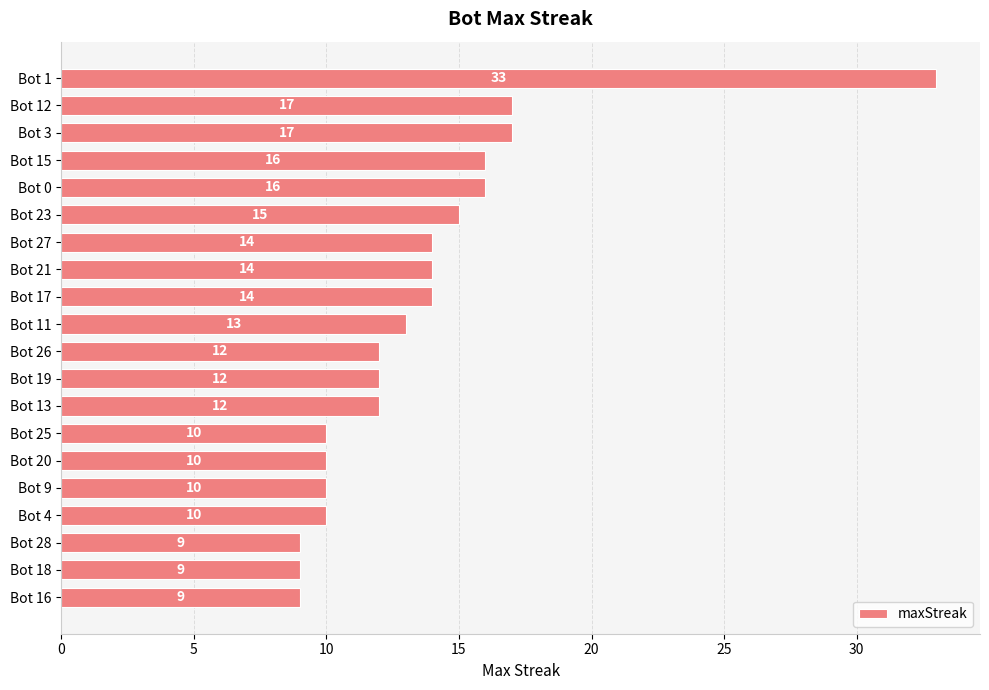

What is the label of the 13th bar from the top?

Bot 13